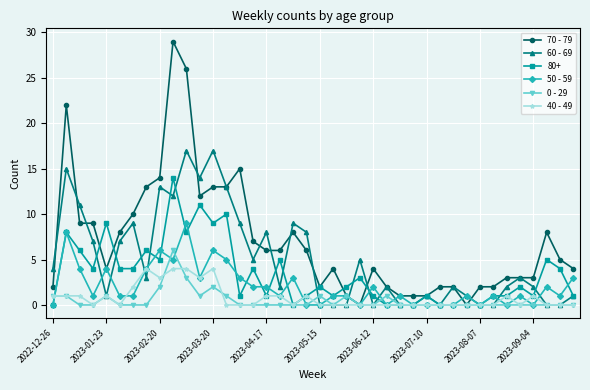

Which series has the largest range (max minus min)?

70 - 79